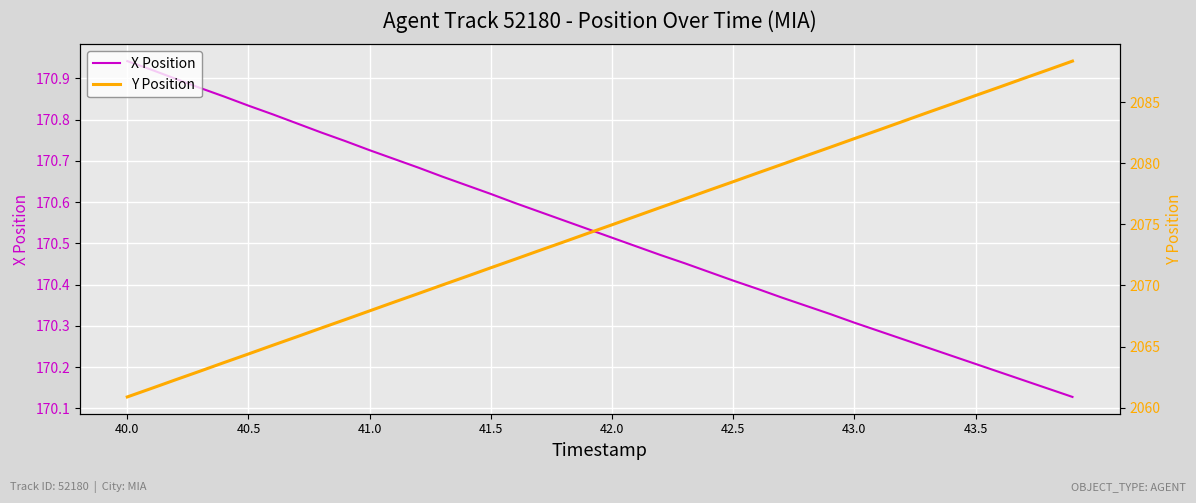

True or false: X Position and Y Position cross at least once.

False